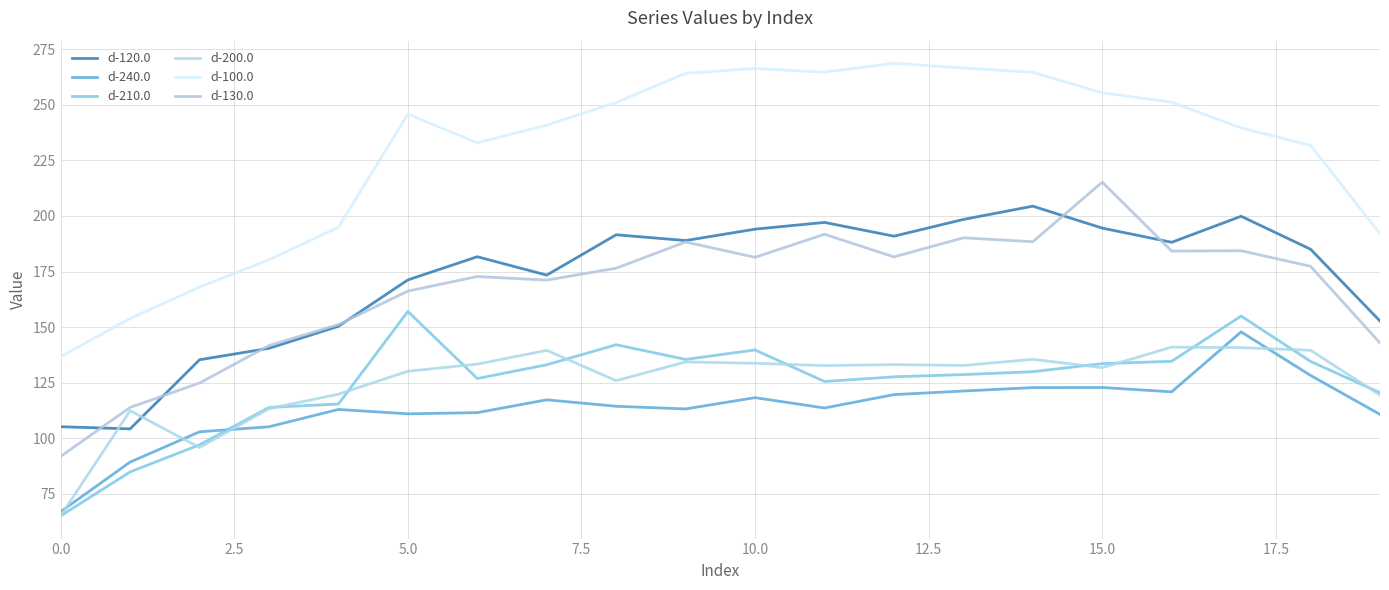

Is this an area chart (filled region under the line)?

No